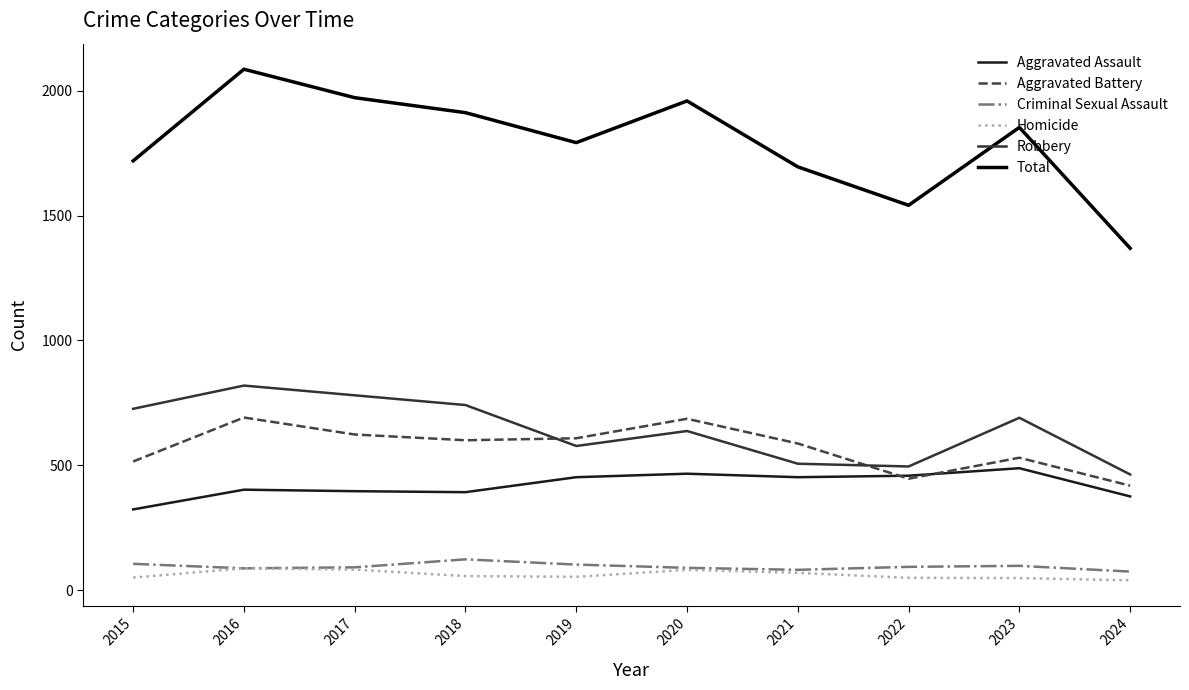

Is the value of Homicide at 2024 greater than the value of Total at 2023?

No